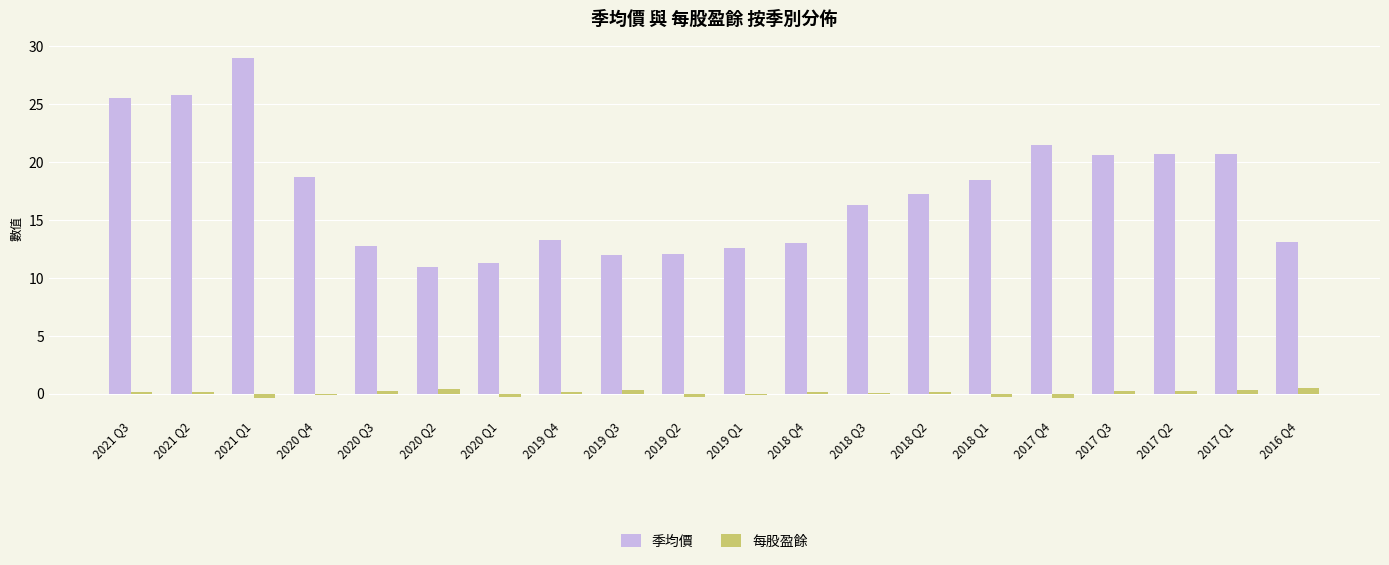

Is the value of 季均價 at 2017 Q4 greater than the value of 每股盈餘 at 2017 Q1?

Yes